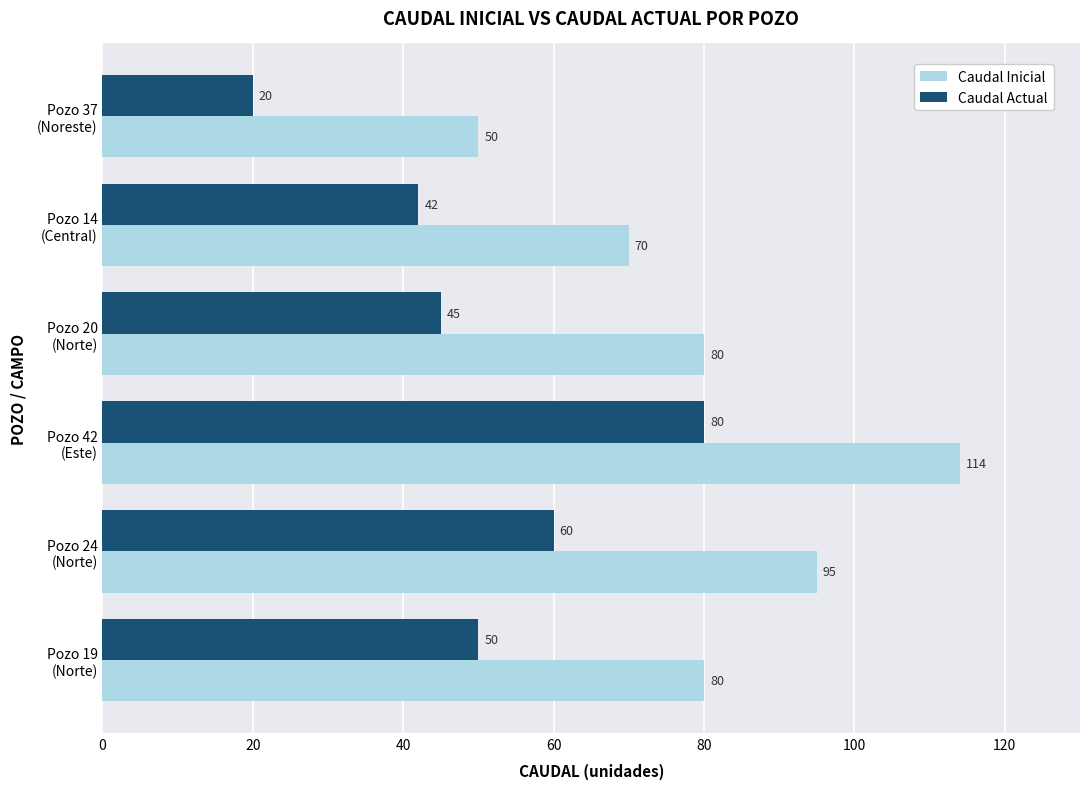

Count the number of data series in this chart.

2